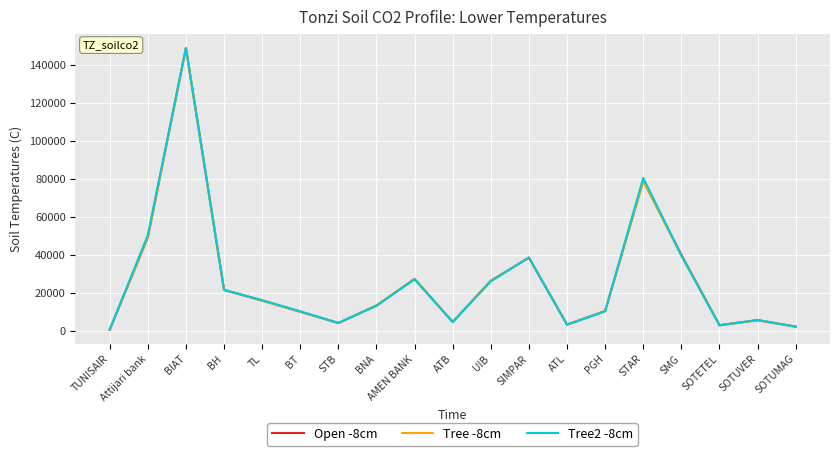

What is the spread (max minus min) of values at BT?

220